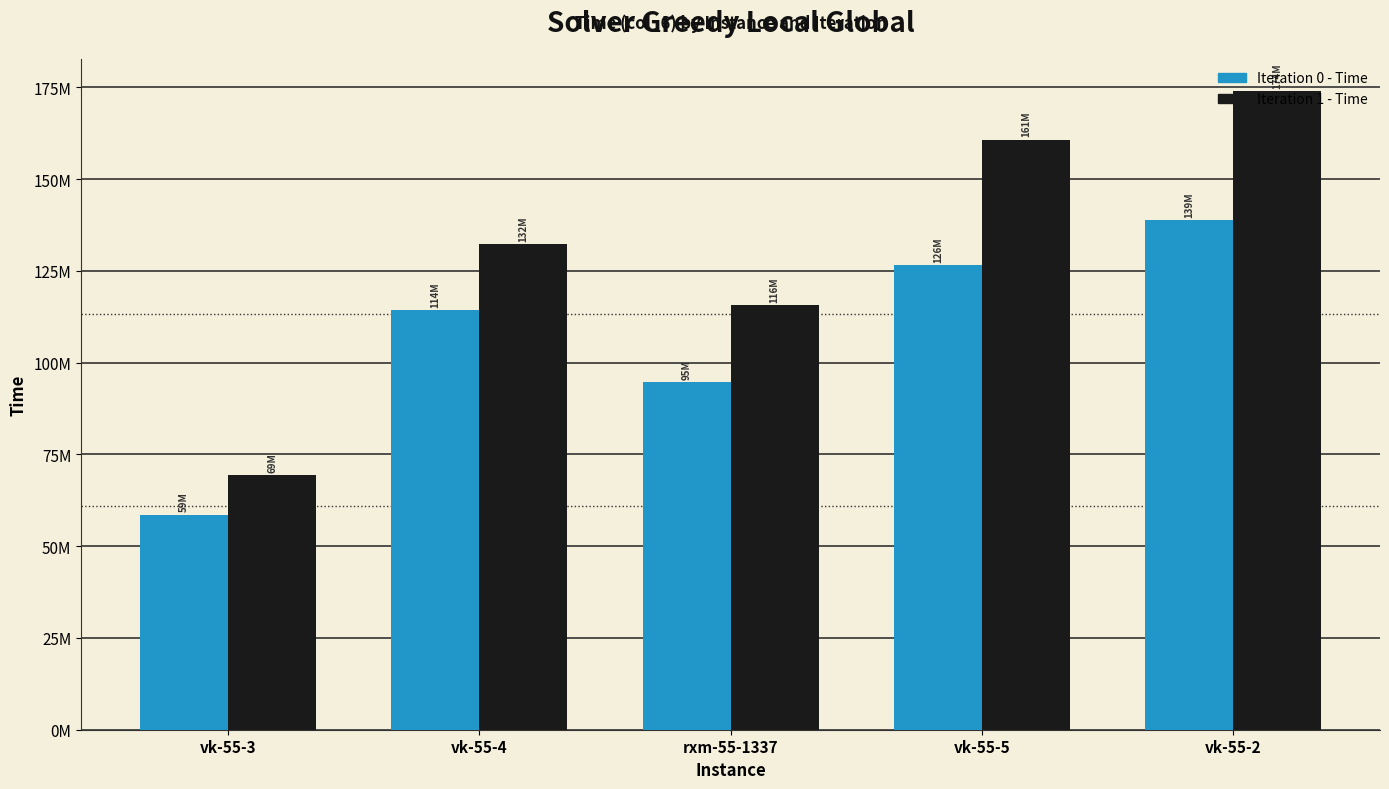

List the series in order of their overall mean, lowest first.

Iteration 0 - Time, Iteration 1 - Time